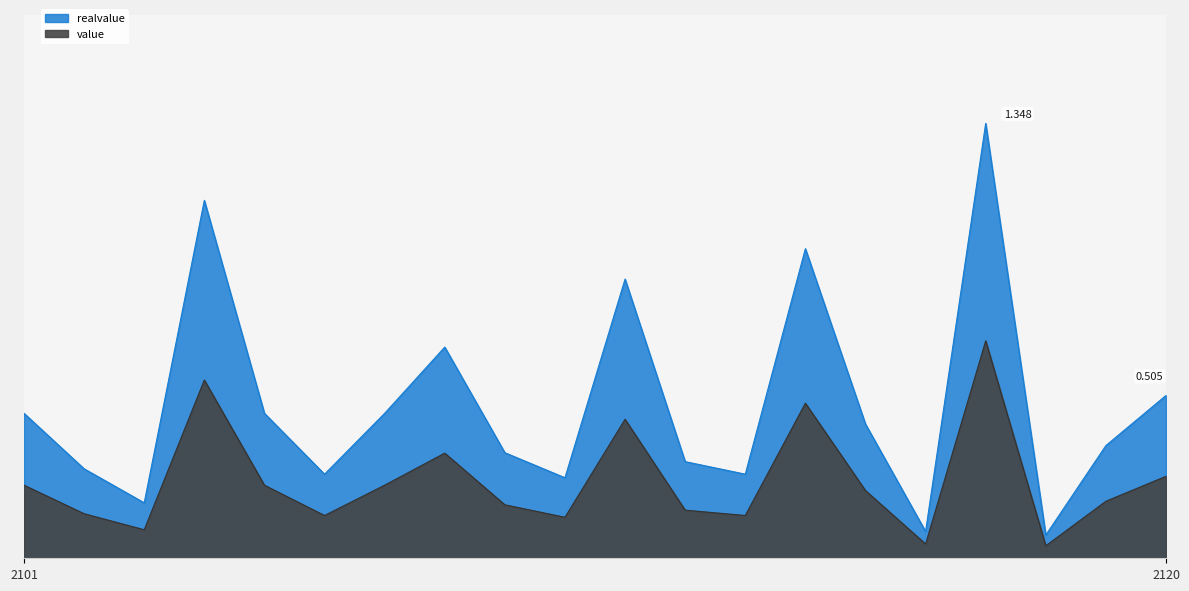

True or false: realvalue and value cross at least once.

False